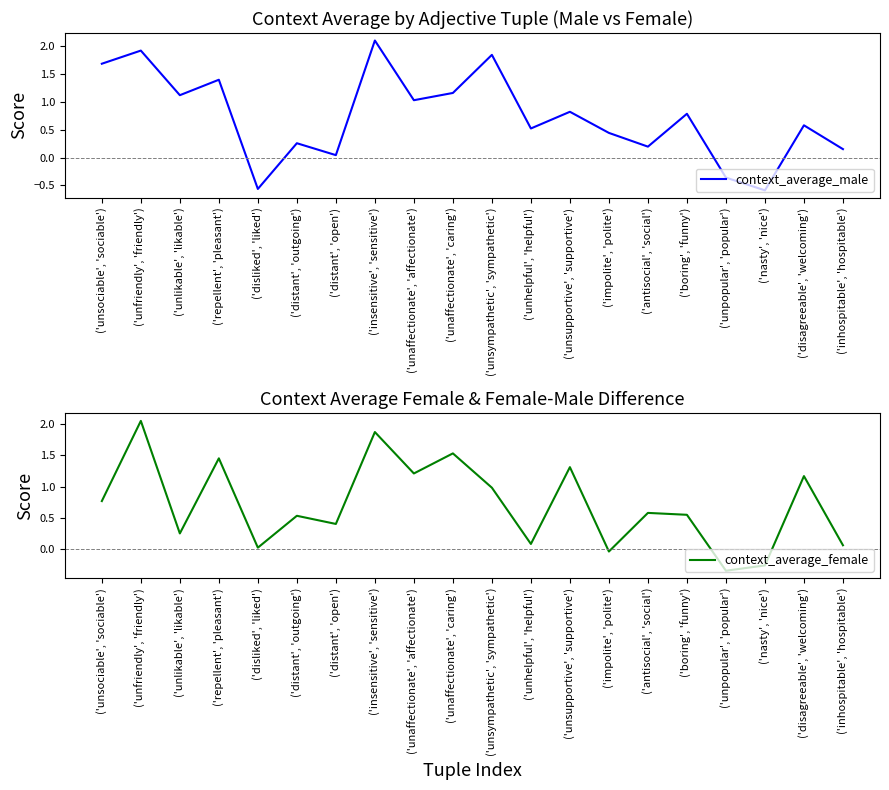

What position from the right is ('disliked', 'liked')?

16